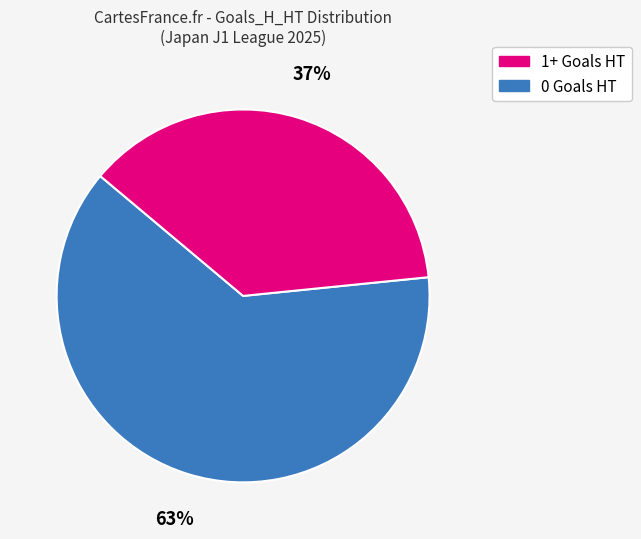

Is there a majority slice in this chart?

Yes